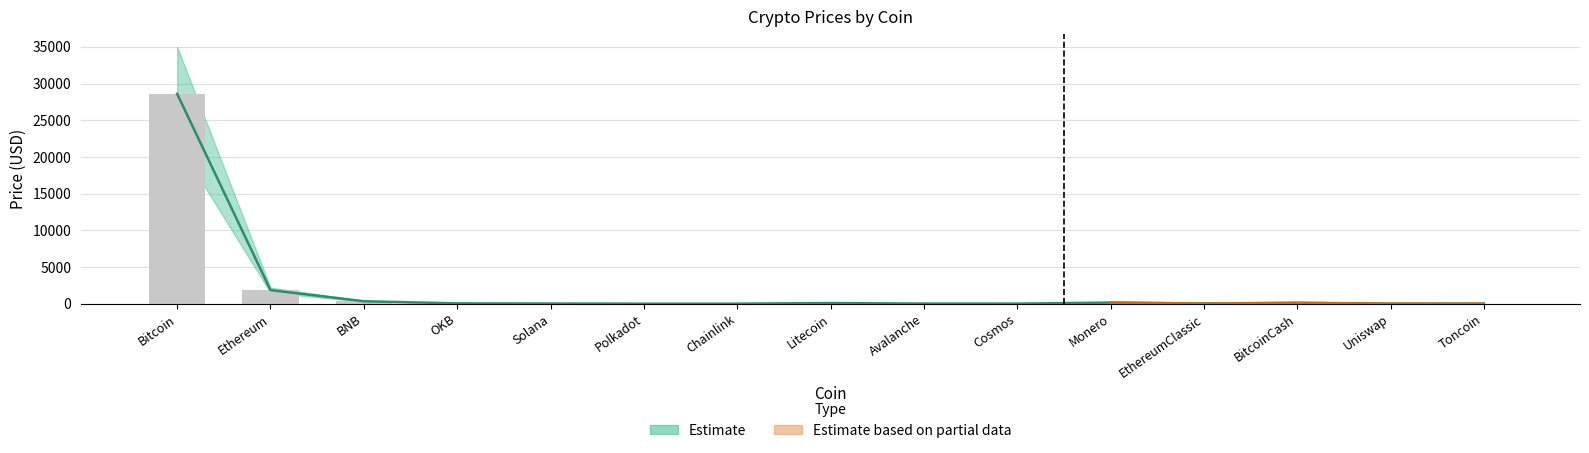

At Cosmos, list the series in order from largest to smallest.

Estimate lower, Estimate